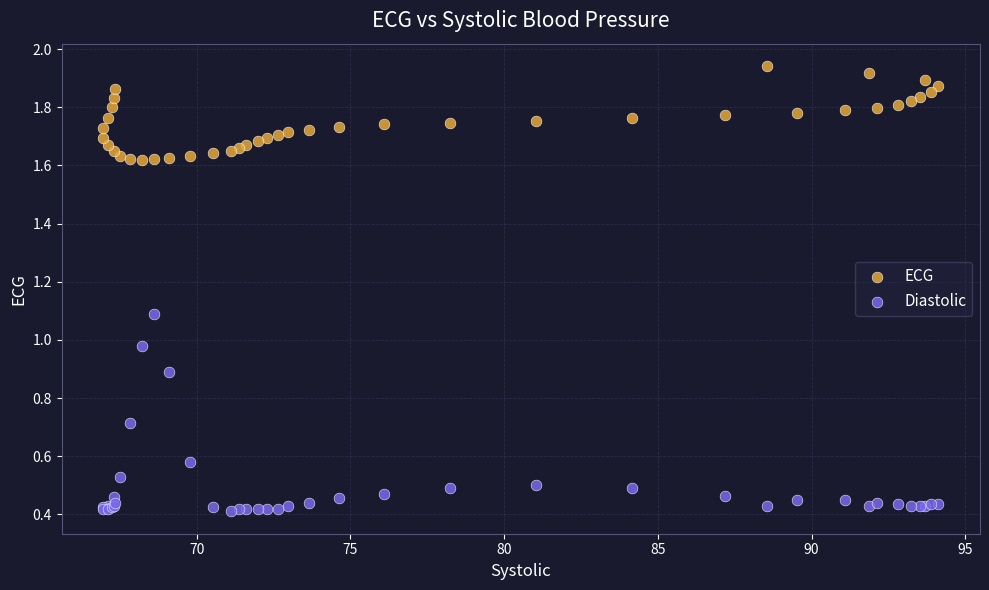

Which series reaches the maximum Y coordinate?

ECG